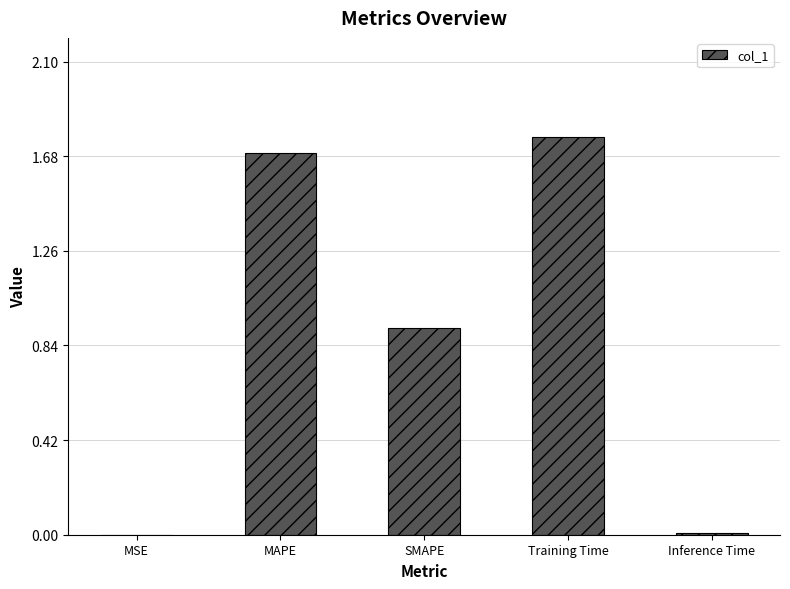

Are the bars grouped side by side (vs. stacked)?

No